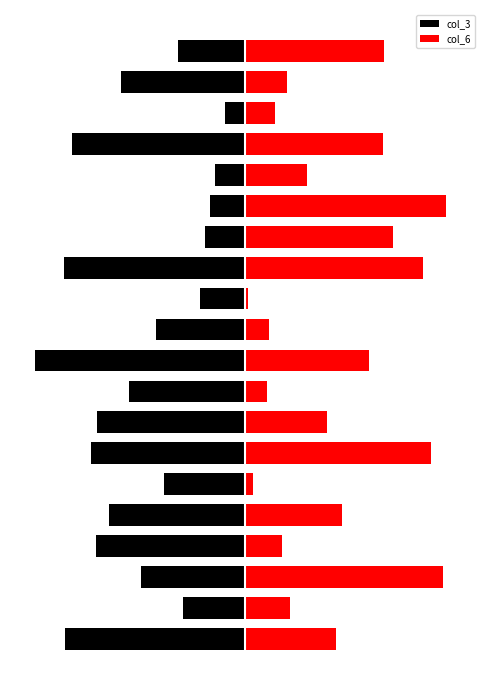

Which category has the highest value in the col_6 series?

14